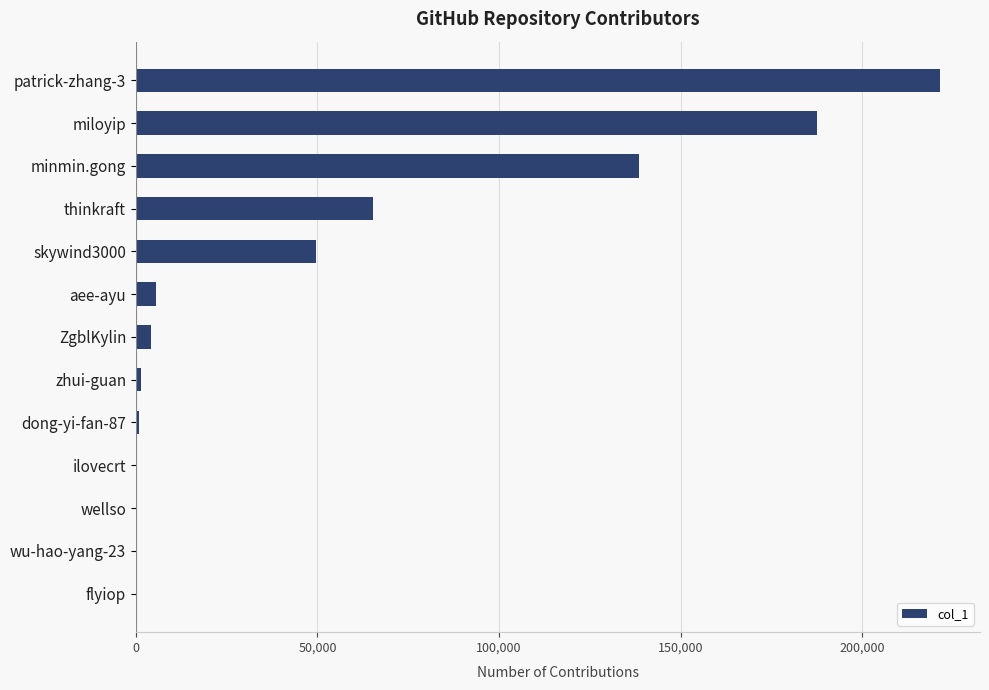

What is the sum of all values?

675491